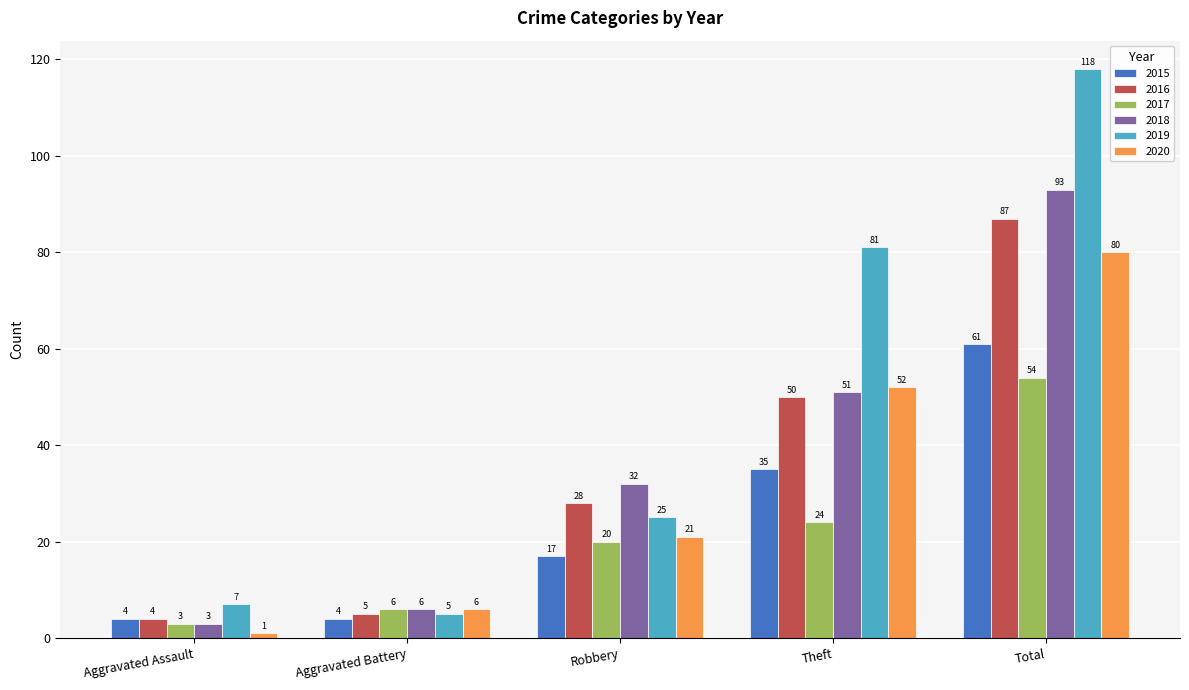

What is the maximum value shown in the chart?

118